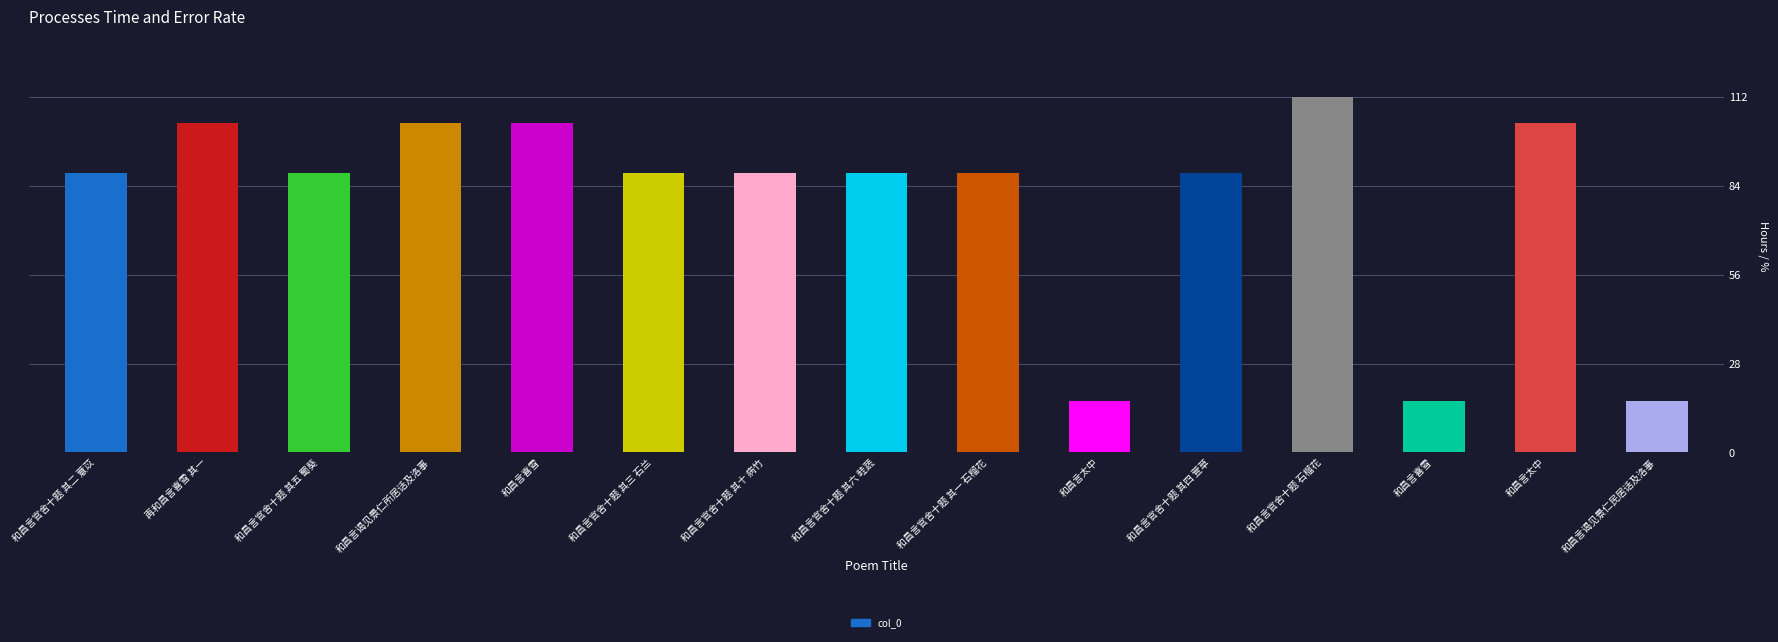

What is the smallest value displayed?

16.2